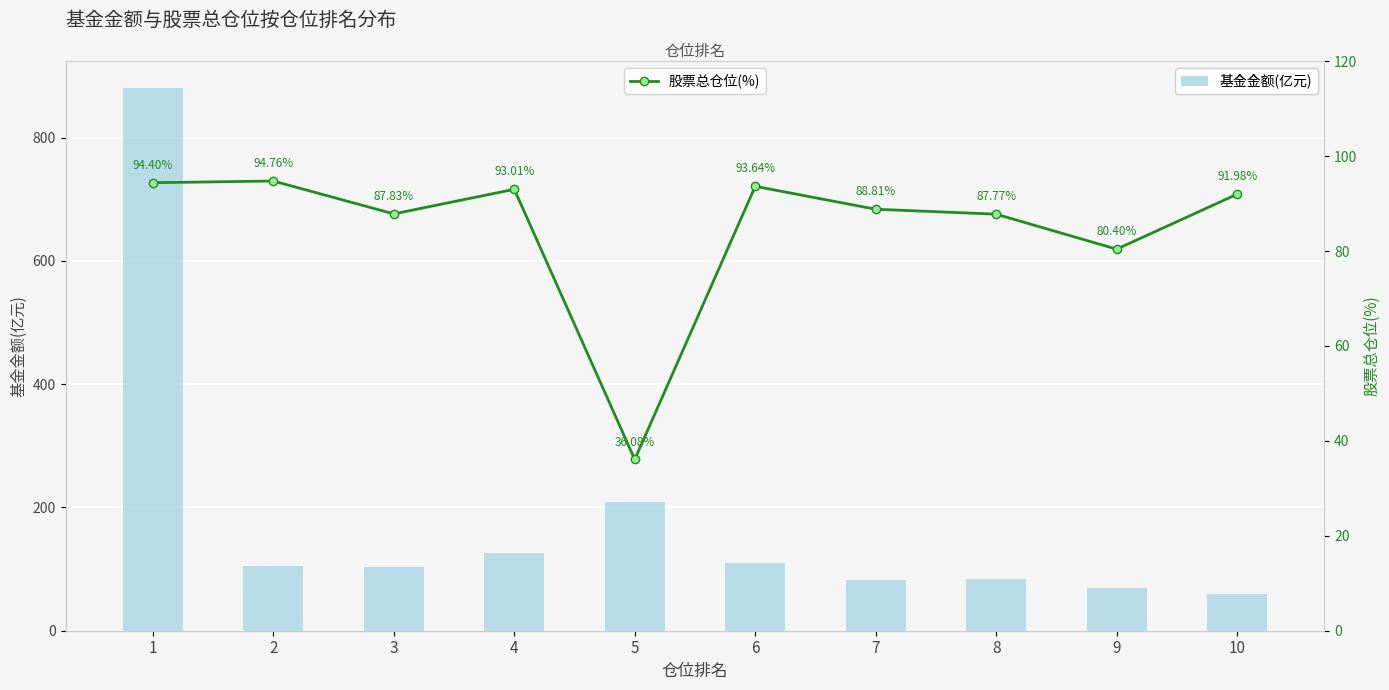

What is the smallest value displayed?

36.1